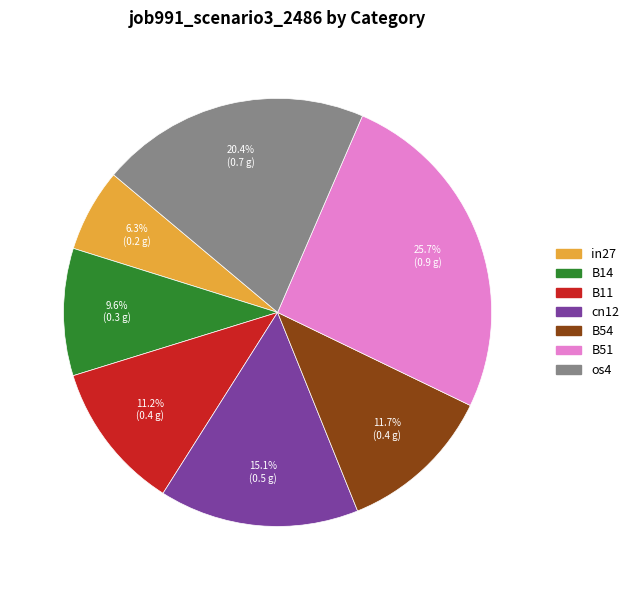

Combined, what portion of the pie is B54 and B51?

37.4%